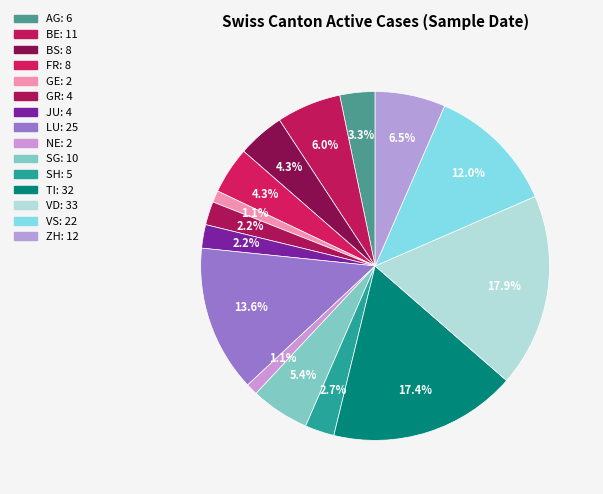

Count the number of slices in the pie.

15